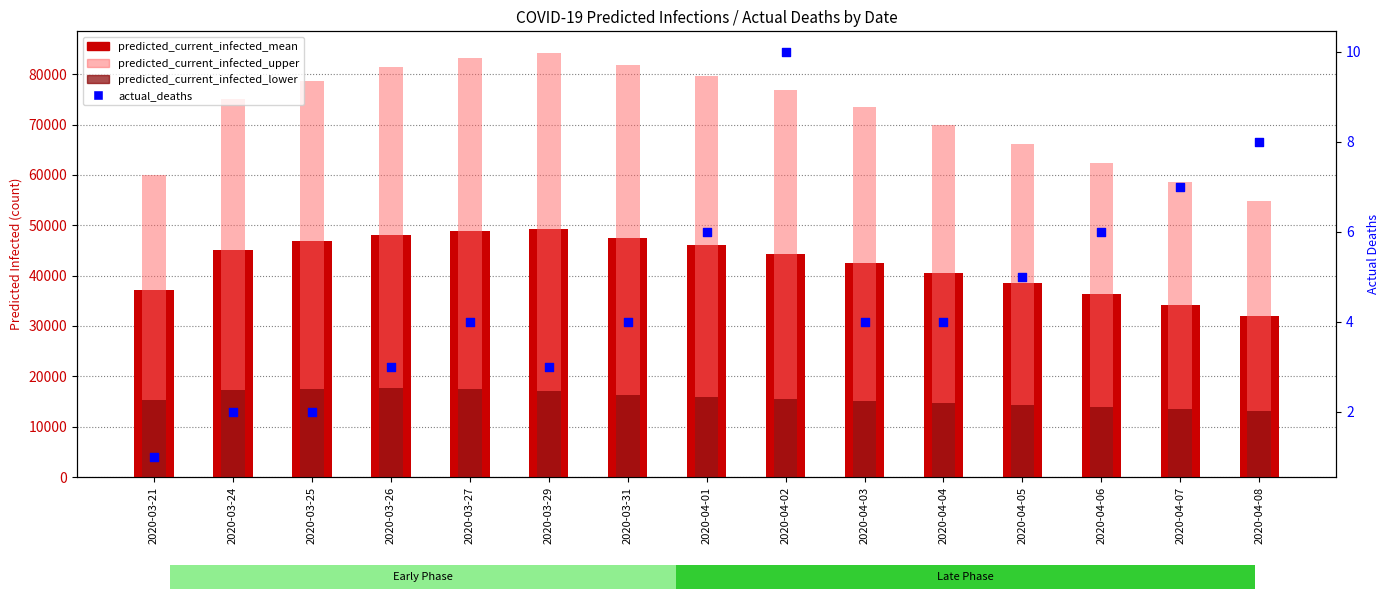

Which series has the widest spread of Y values?

predicted_current_infected_upper